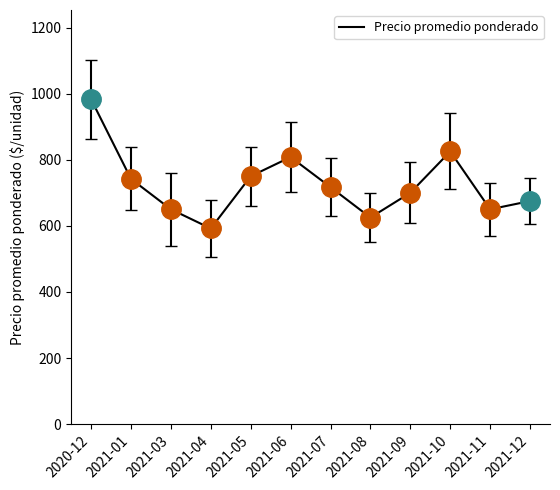

Between 2021-04 and 2021-07, which is larger?

2021-07